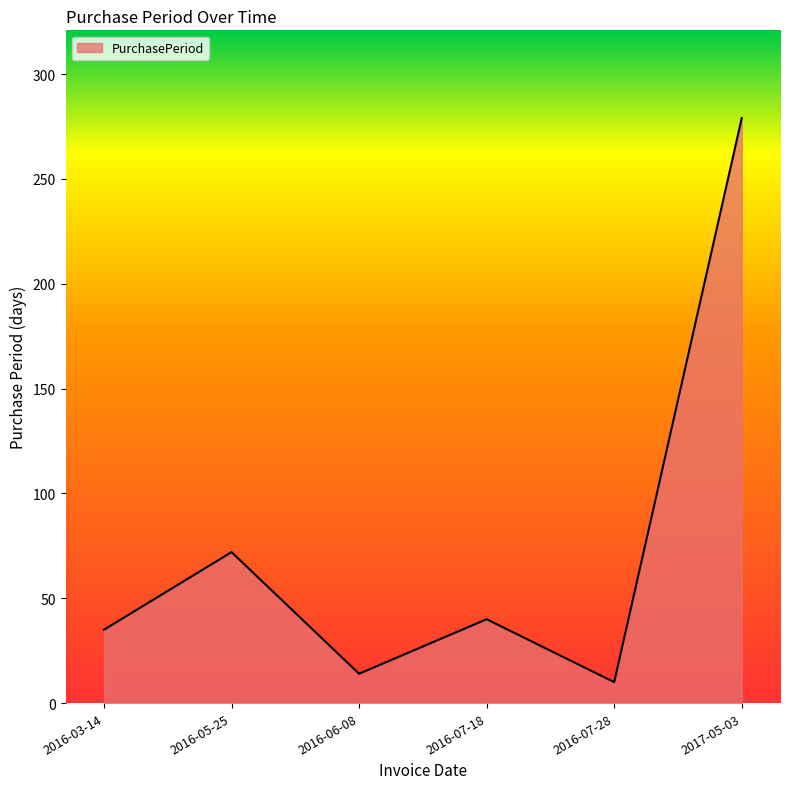

At which category does the chart reach its minimum across all series?

2016-07-28